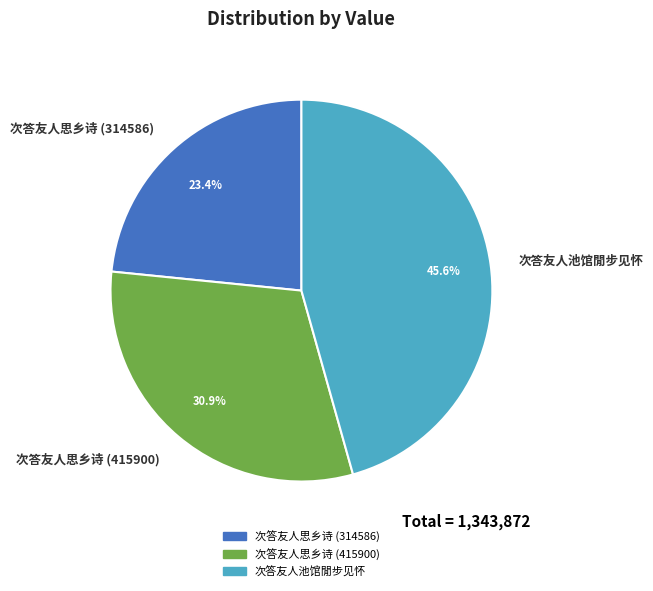

Approximately how many times larger is the value at 次答友人池馆閒步见怀 compared to 次答友人思乡诗 (314586)?

1.9